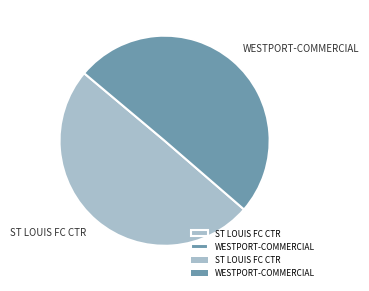

Combined, do WESTPORT-COMMERCIAL and ST LOUIS FC CTR account for over 50%?

Yes